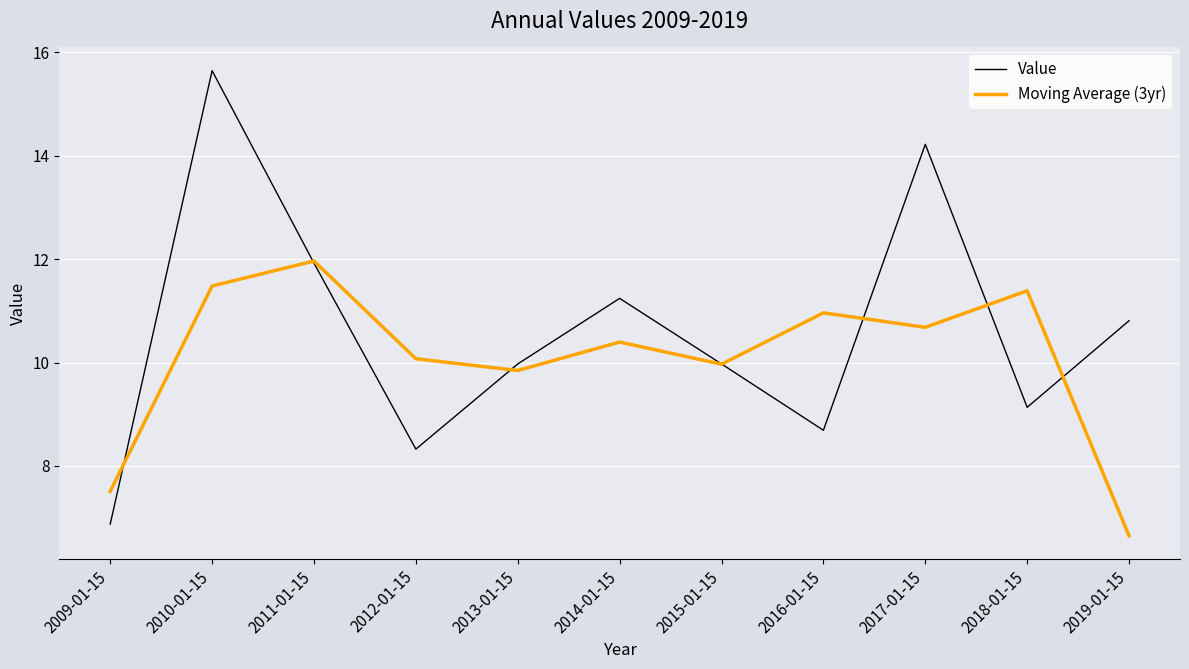

Does the chart display data point markers on the line(s)?

No